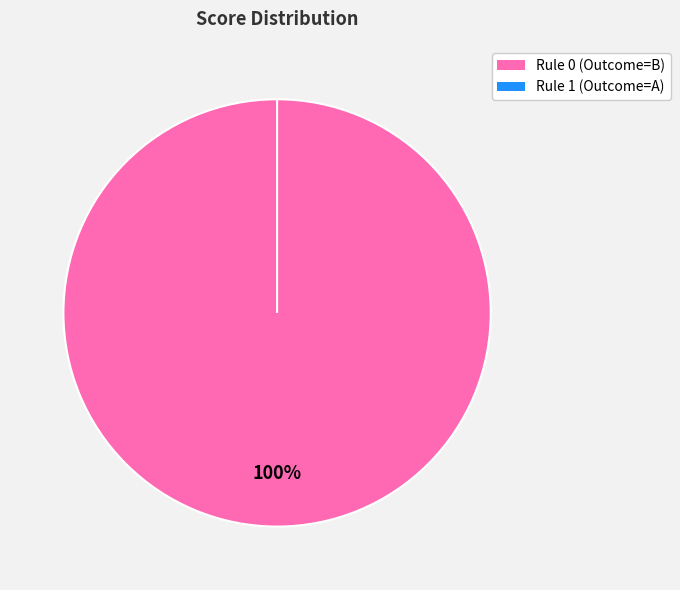

Does IF Feature A (i)>=3000.0 THEN Outcome=B represent more than half of the total?

Yes